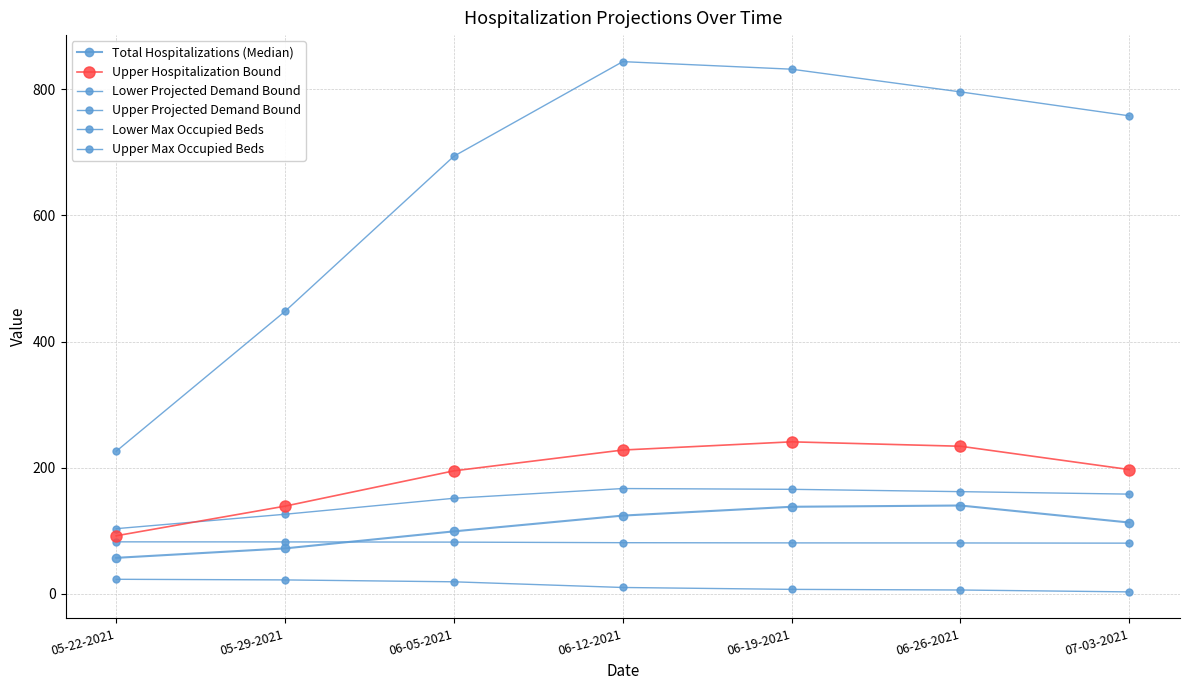

At which category is the sum across all series the highest?

06-19-2021